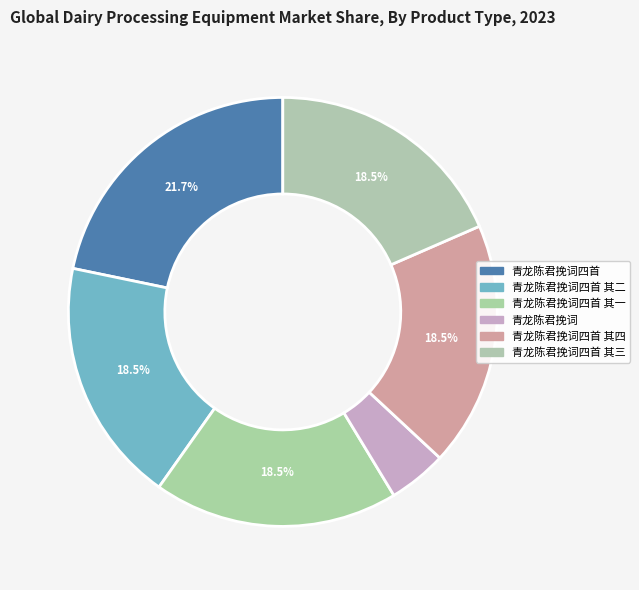

What is the smallest slice in the pie chart?

青龙陈君挽词